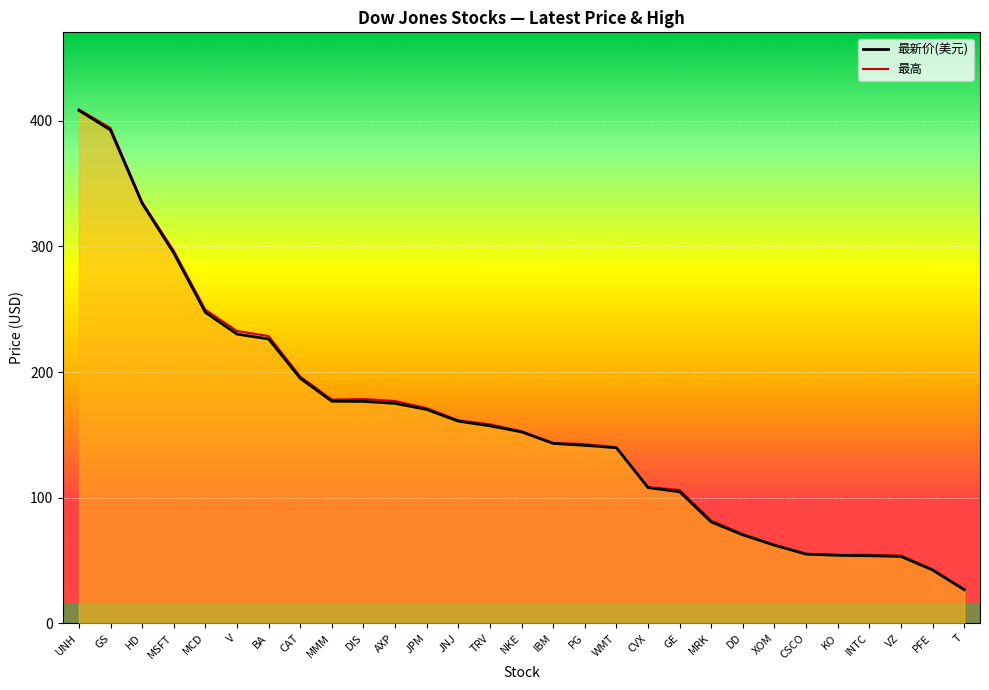

List the labels in order of 最新价(美元) value, smallest first.

T, PFE, VZ, INTC, KO, CSCO, XOM, DD, MRK, GE, CVX, WMT, PG, IBM, NKE, TRV, JNJ, JPM, AXP, DIS, MMM, CAT, BA, V, MCD, MSFT, HD, GS, UNH